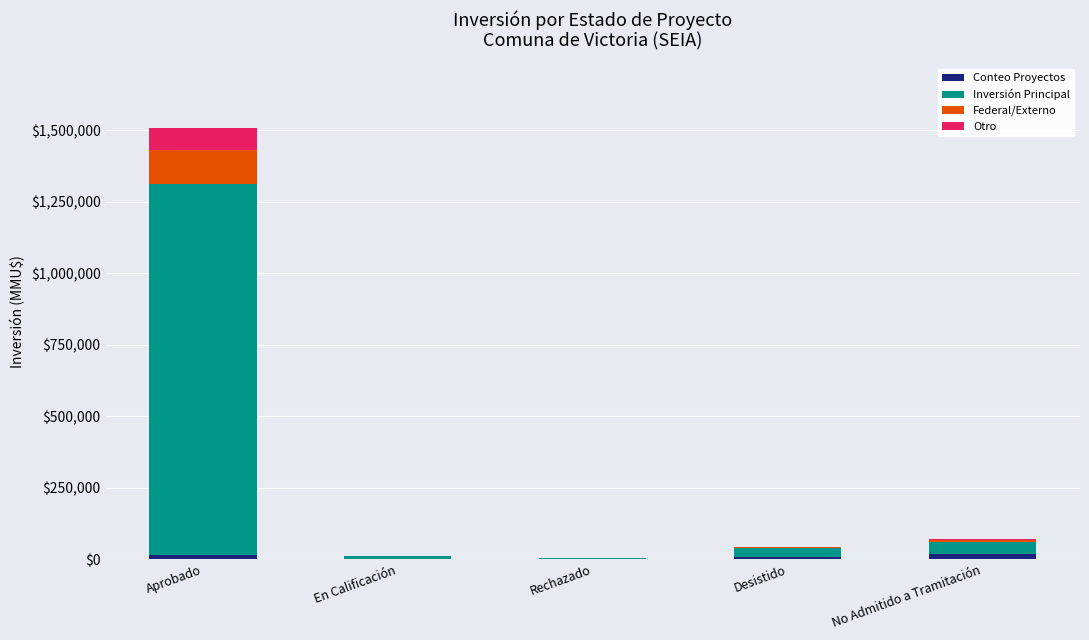

At which category is the sum across all series the highest?

Aprobado